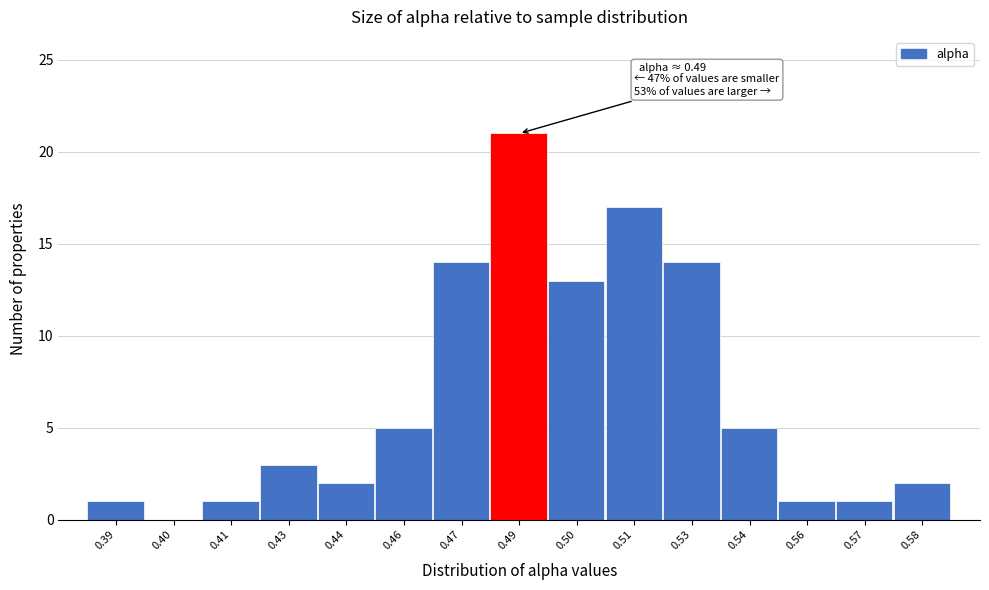

Reading right to left, what are all the values shown in this chart?

0.58=2	0.57=1	0.56=1	0.54=5	0.53=14	0.51=17	0.50=13	0.49=21	0.47=14	0.46=5	0.44=2	0.43=3	0.41=1	0.40=0	0.39=1